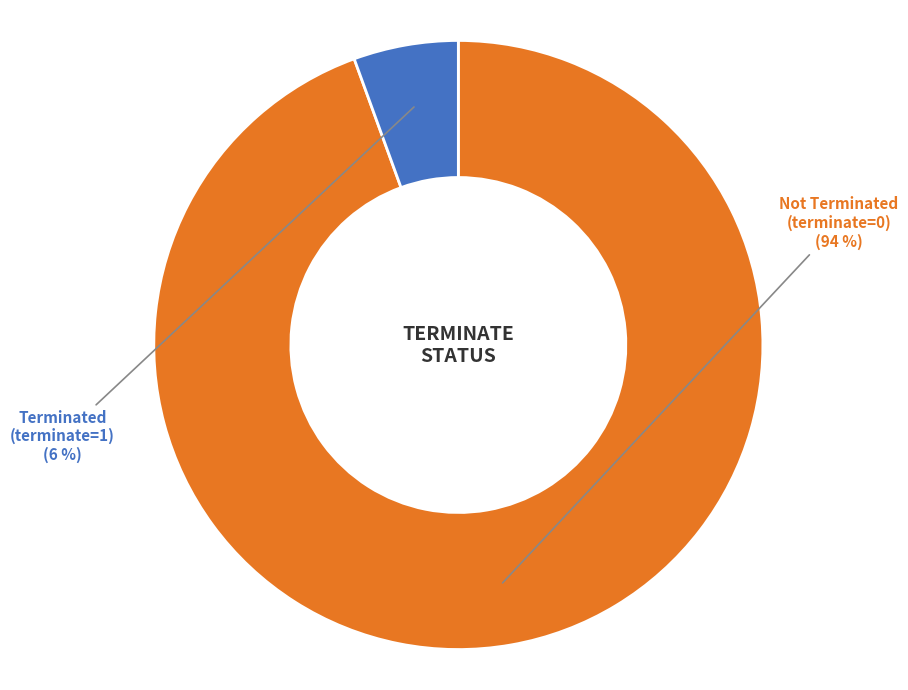

Does any single category account for the majority?

Yes